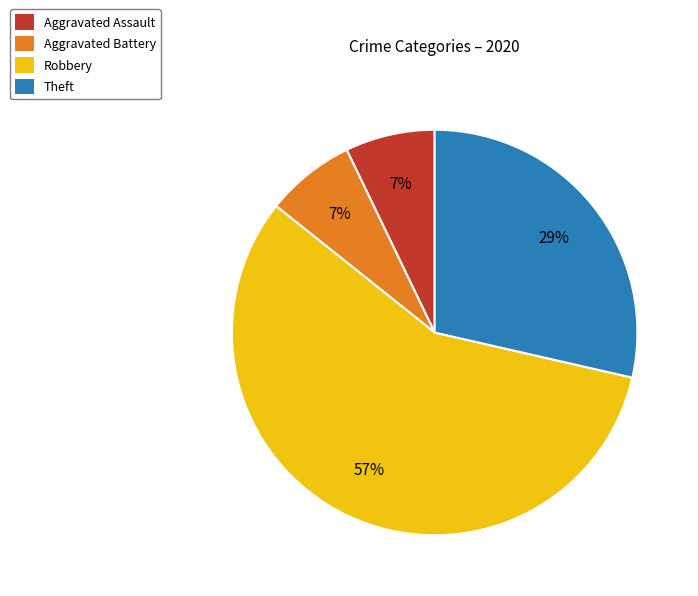

Between Theft and Aggravated Battery, which is larger?

Theft